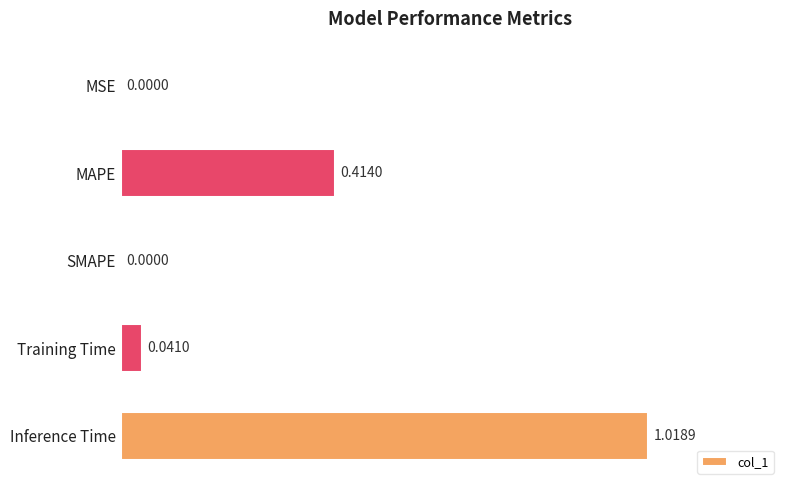

Which has a higher value, MAPE or Training Time?

MAPE